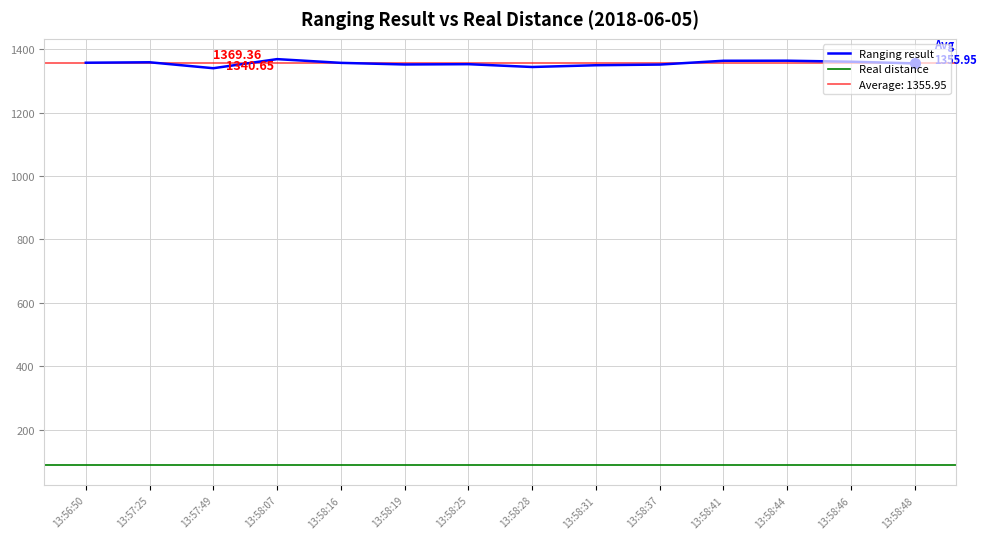

Where is the data nearest to the value 1355?

13:58:48